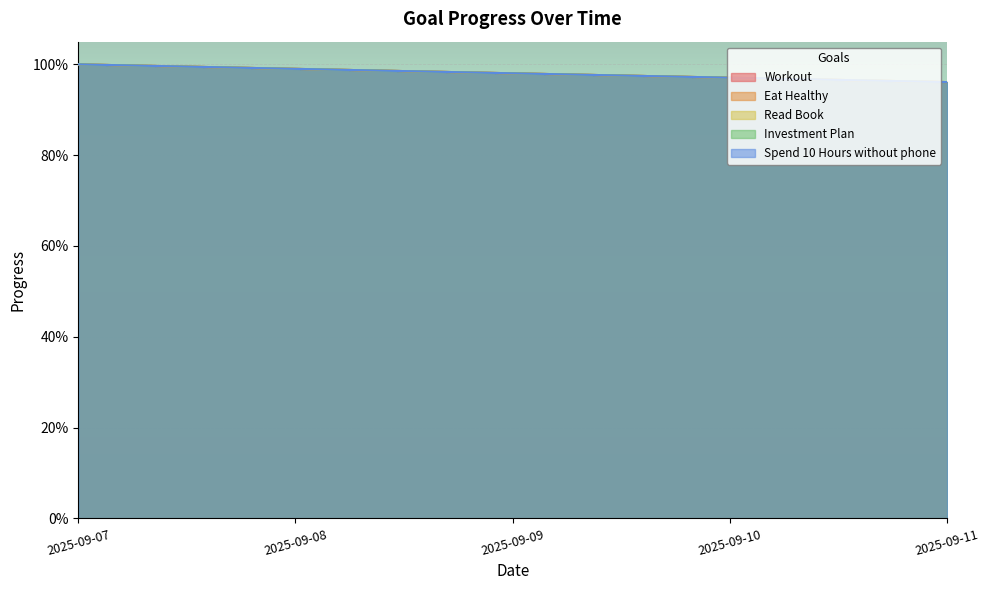

What is the sum of all Read Book values?

4.9